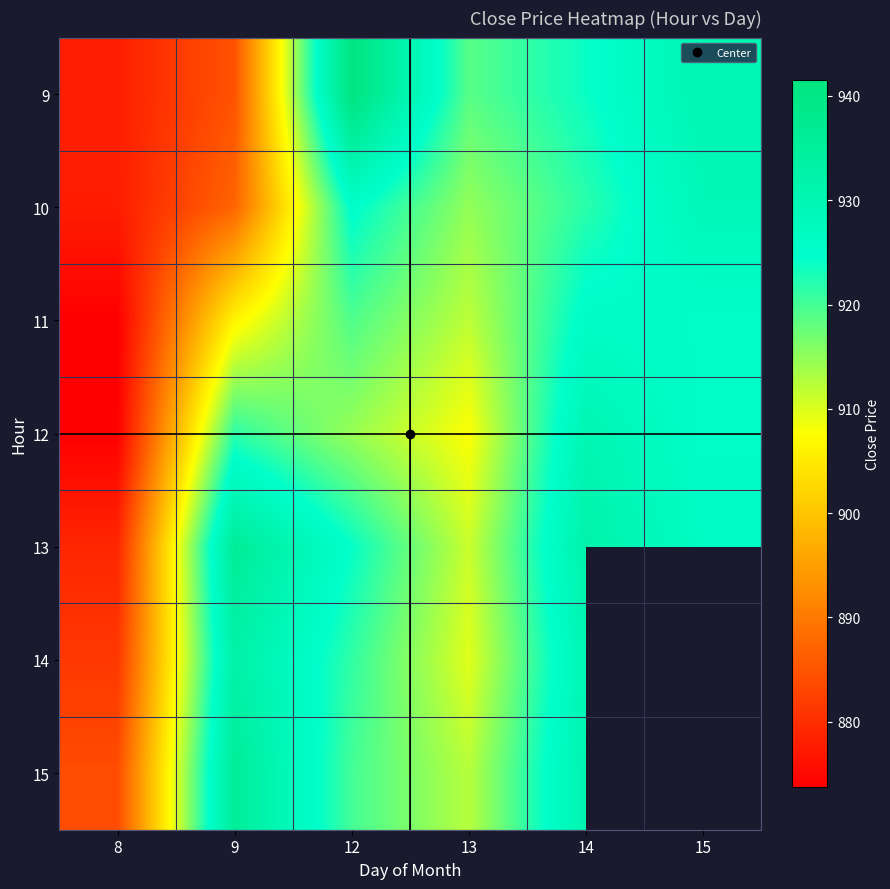

What is the minimum value for 14?

881.2